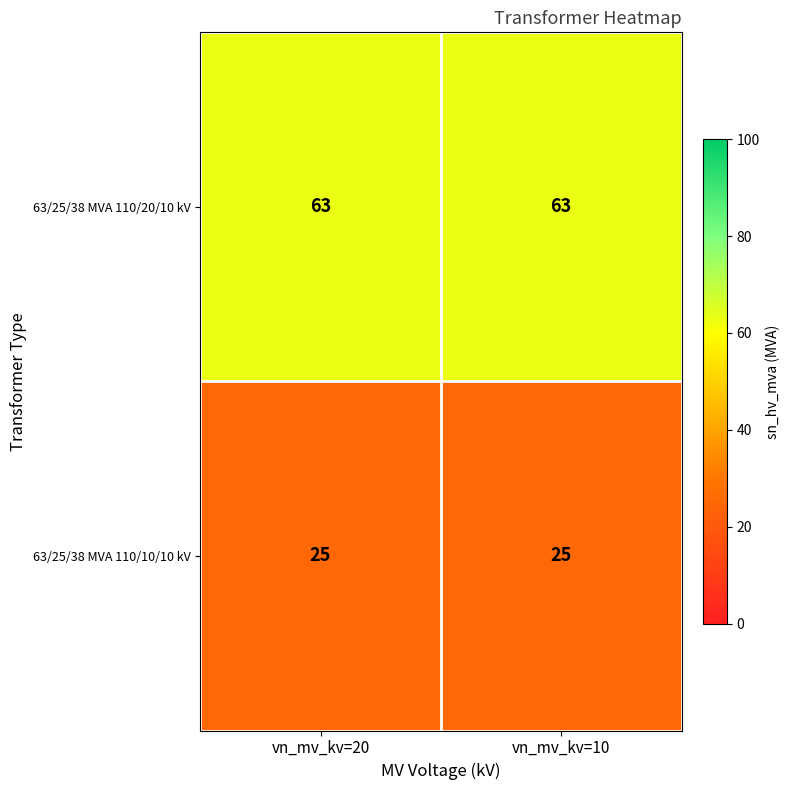

Reading right to left, what are all the values shown in this chart?

63/25/38 MVA 110/20/10 kV: vn_mv_kv=10=63	vn_mv_kv=20=63
63/25/38 MVA 110/10/10 kV: vn_mv_kv=10=25	vn_mv_kv=20=25